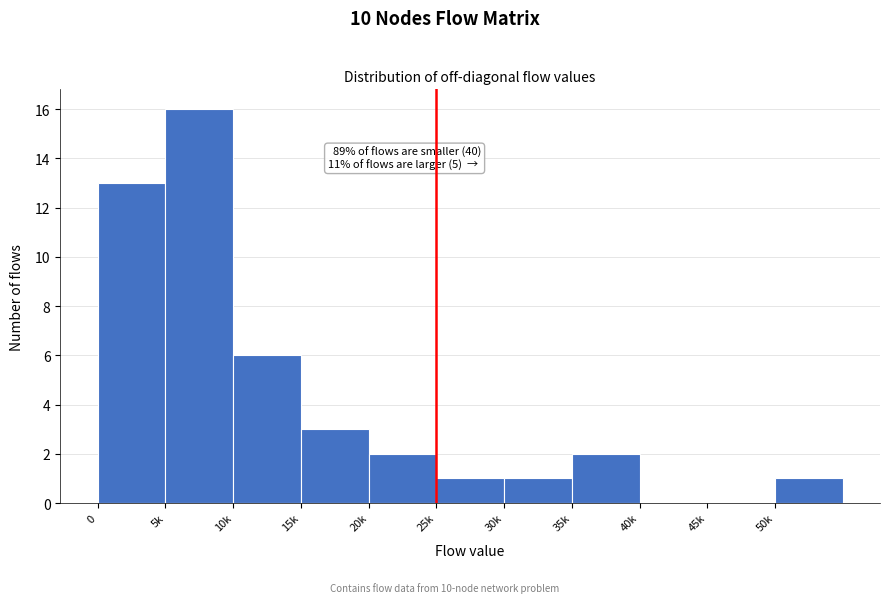

Reading right to left, list all the values displayed in this chart.

50k=1	45k=0	40k=0	35k=2	30k=1	25k=1	20k=2	15k=3	10k=6	5k=16	0=13